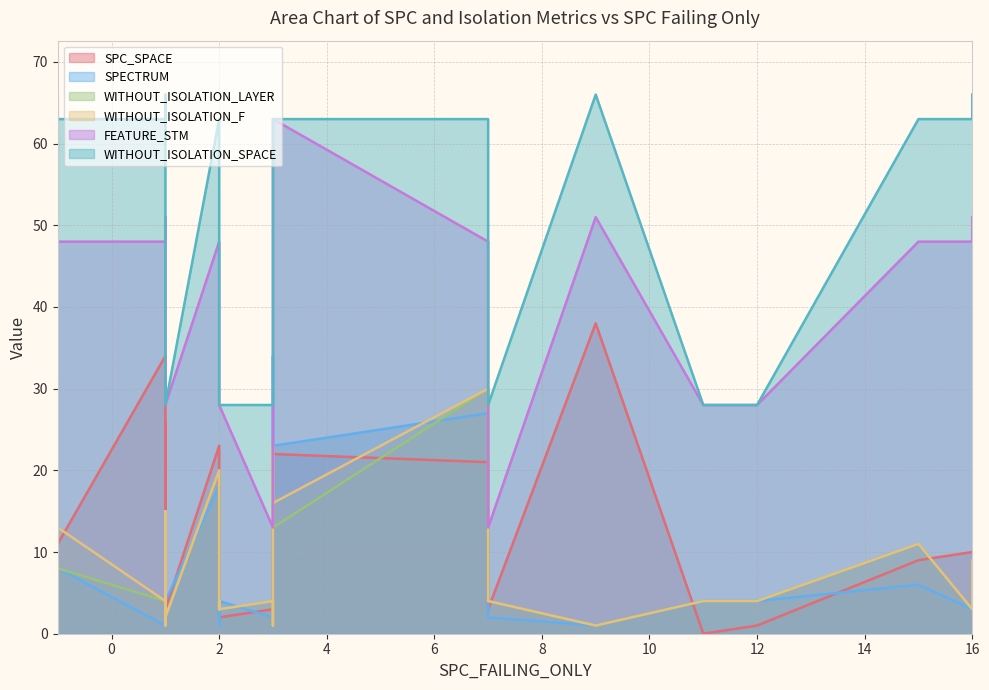

Which series has the largest range (max minus min)?

FEATURE_STM